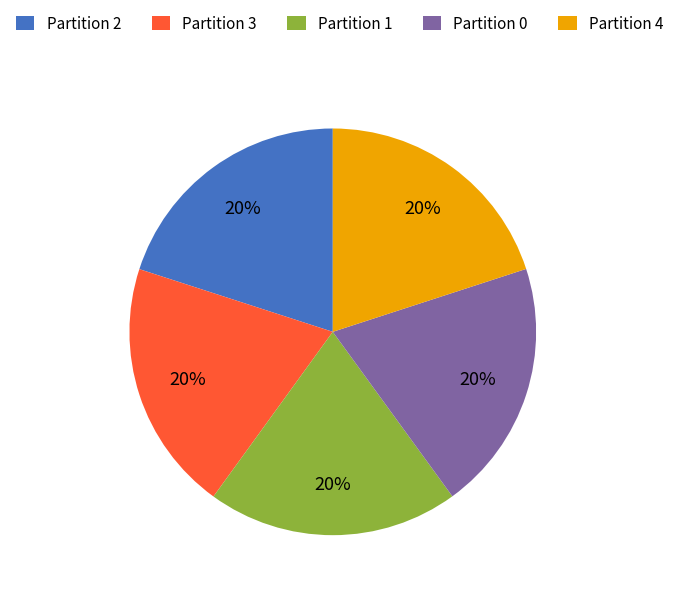

Combined, do Partition 3 and Partition 4 account for over 50%?

No